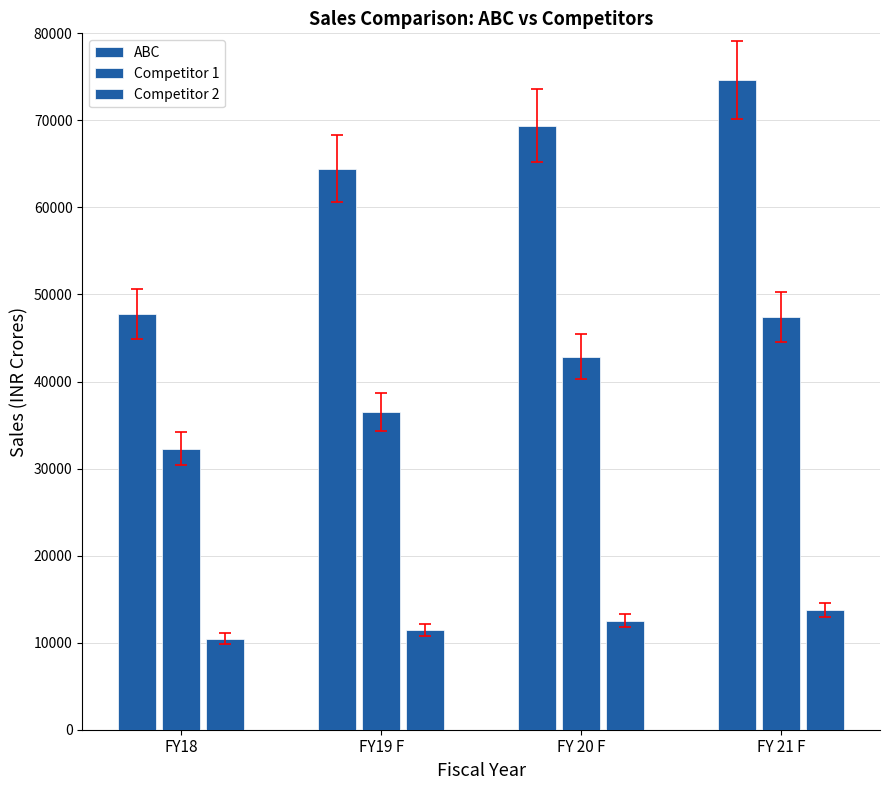

Does the chart contain any negative values?

No